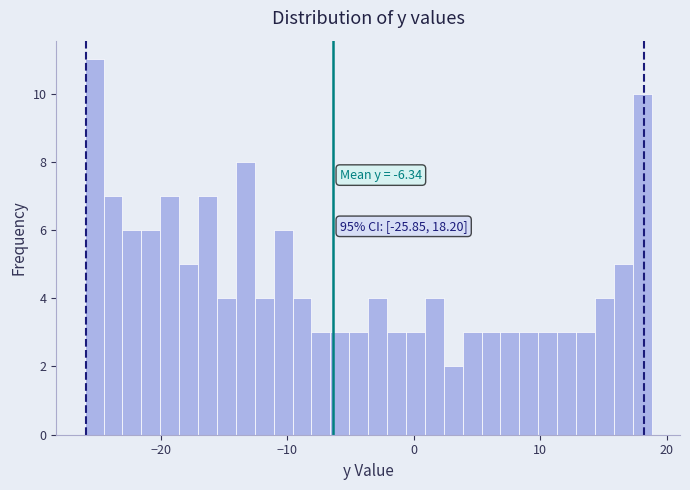

Read against the x-axis, roughly where is the centre of the tallest bar?

-25